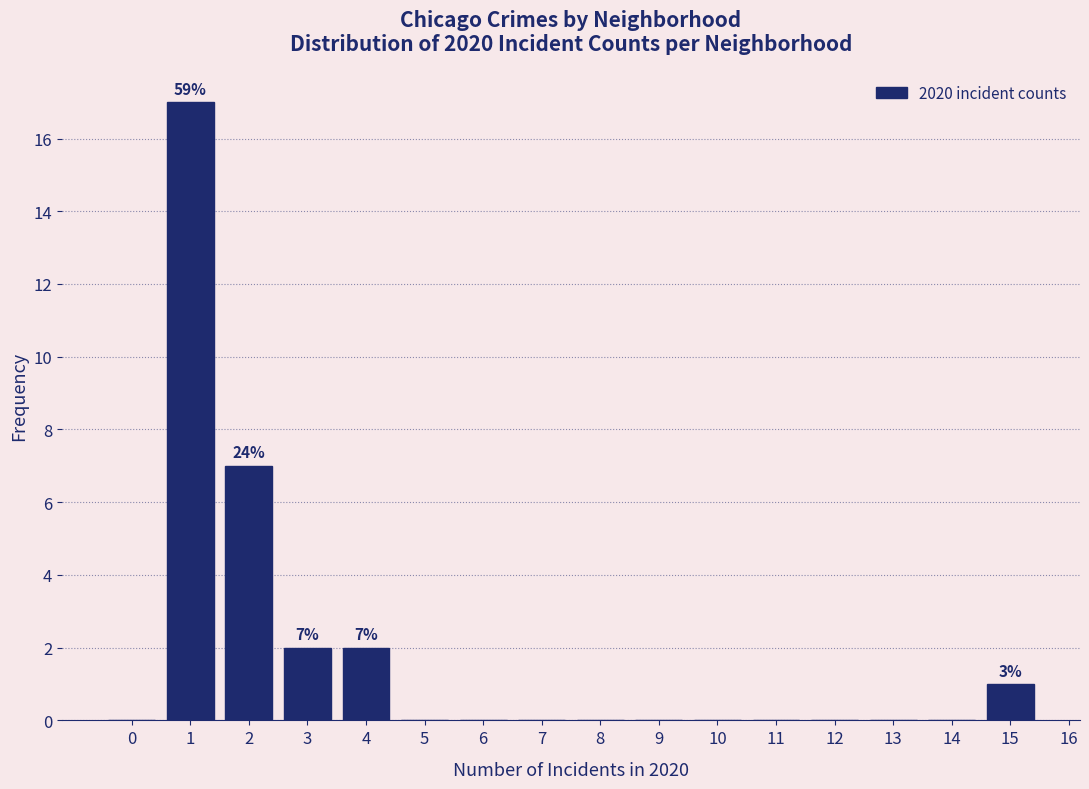

Over which range of the x-axis is the bar tallest?

0.5 to 1.5